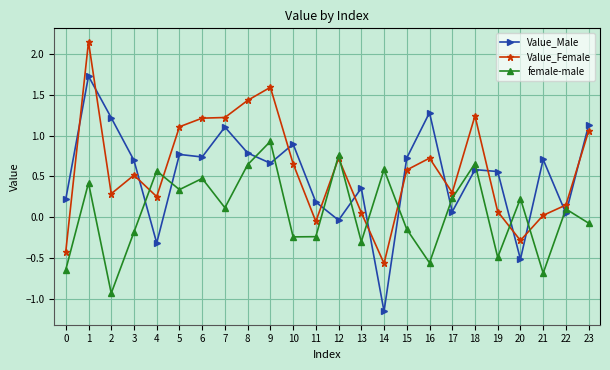

What is the value of the Value_Female point at the 4th from the left?

0.5